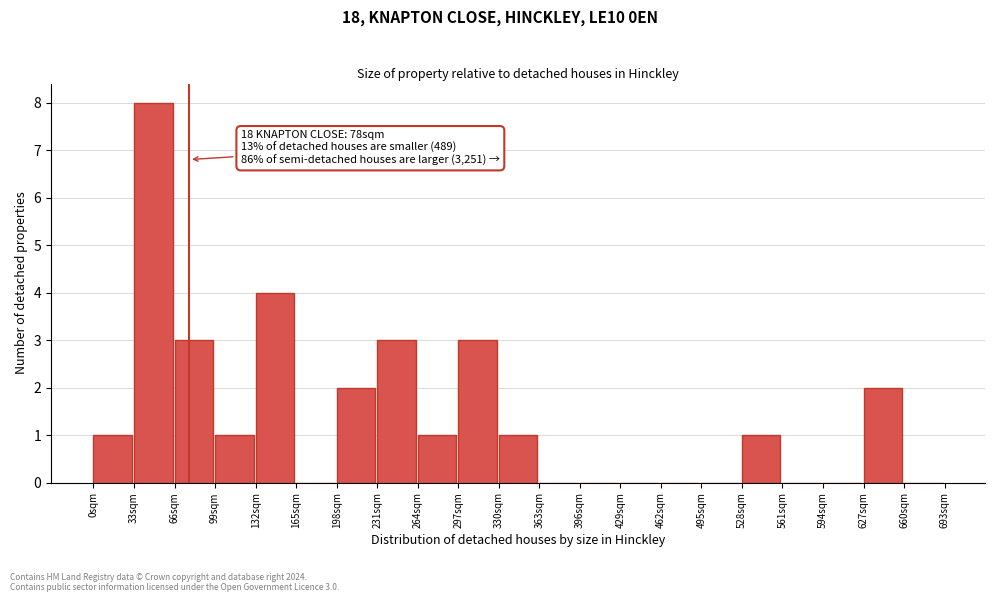

Over which range of the x-axis is the bar tallest?

33 to 66